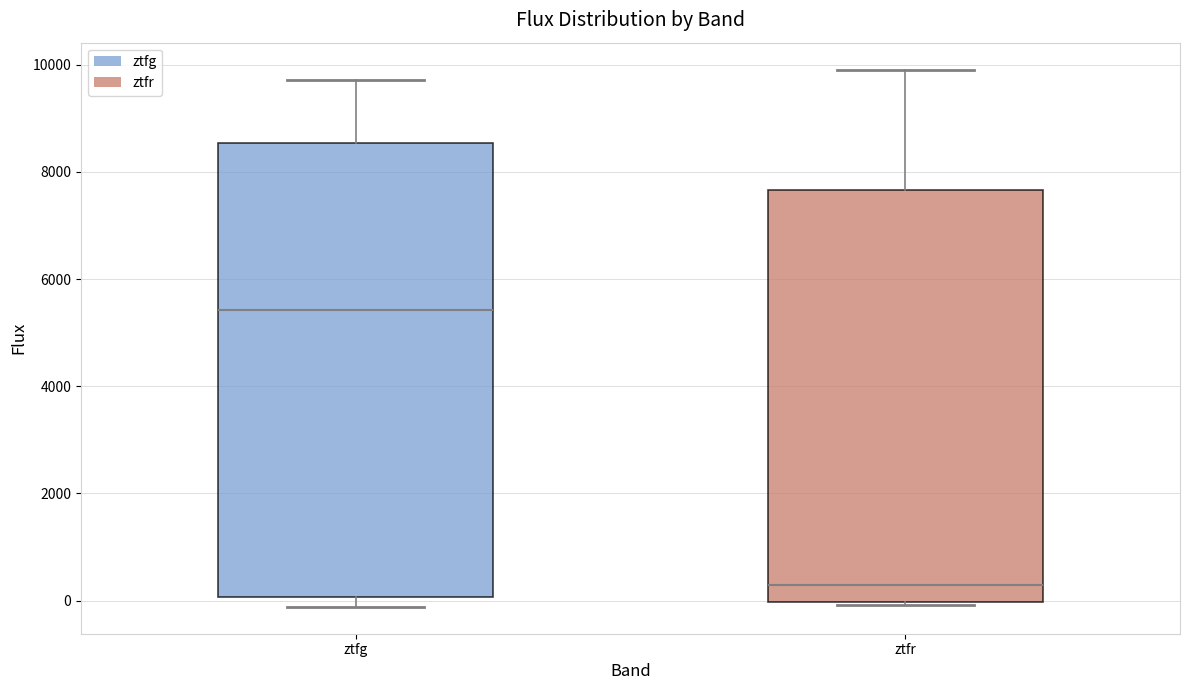

Which box's median line is the highest?

ztfg